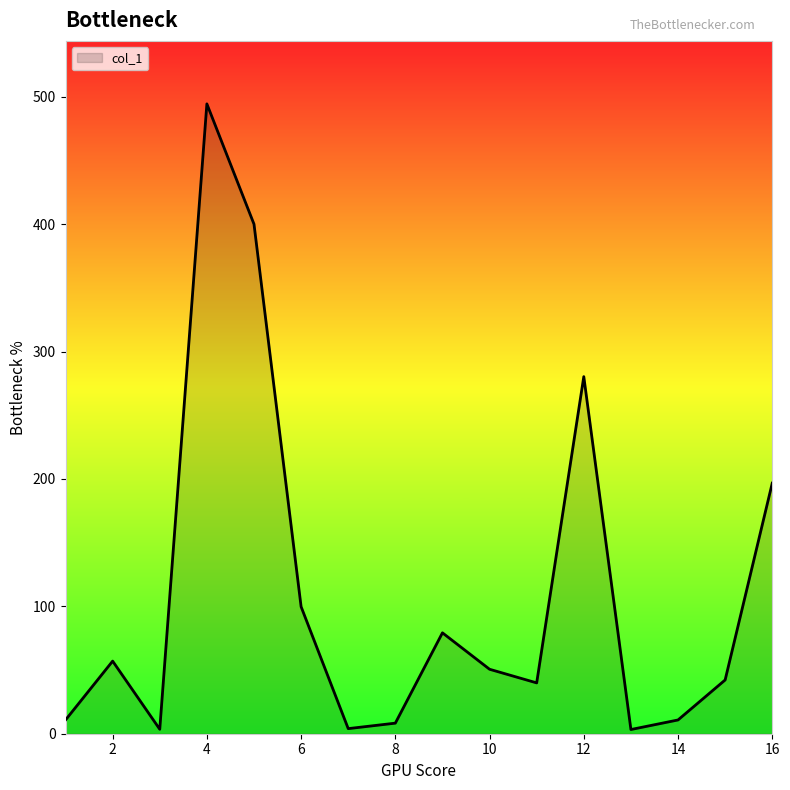

What is the difference between the second highest and second lowest values?

396.5